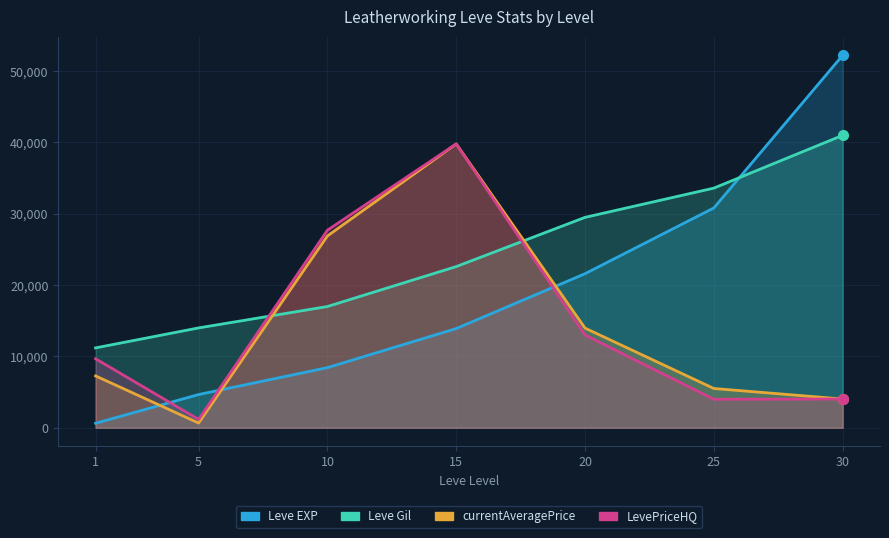

Reading left to right, transcribe all the data shown in this chart.

Leve EXP: 630.0	4660.0	8430.0	13910.0	21600.0	30820.0	52220.0
Leve Gil: 11200.0	14000.0	17000.0	22600.0	29500.0	33600.0	41000.0
currentAveragePrice: 7268.8	661.7	26894.5	39800.0	13972.2	5506.5	4033.0
LevePriceHQ: 9672.5	1175.0	27703.1	39800.0	13000.0	4000.0	4033.0